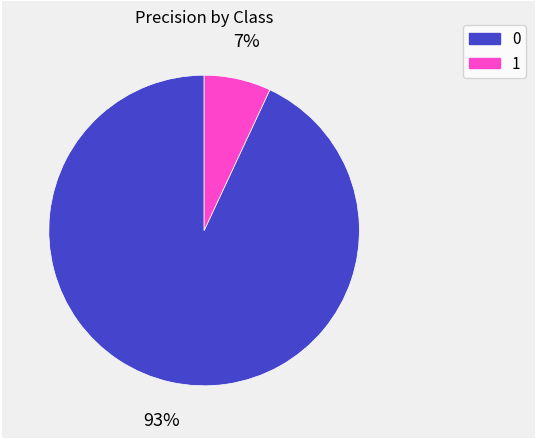

To the nearest percent, what percentage of the pie is 0?

93%